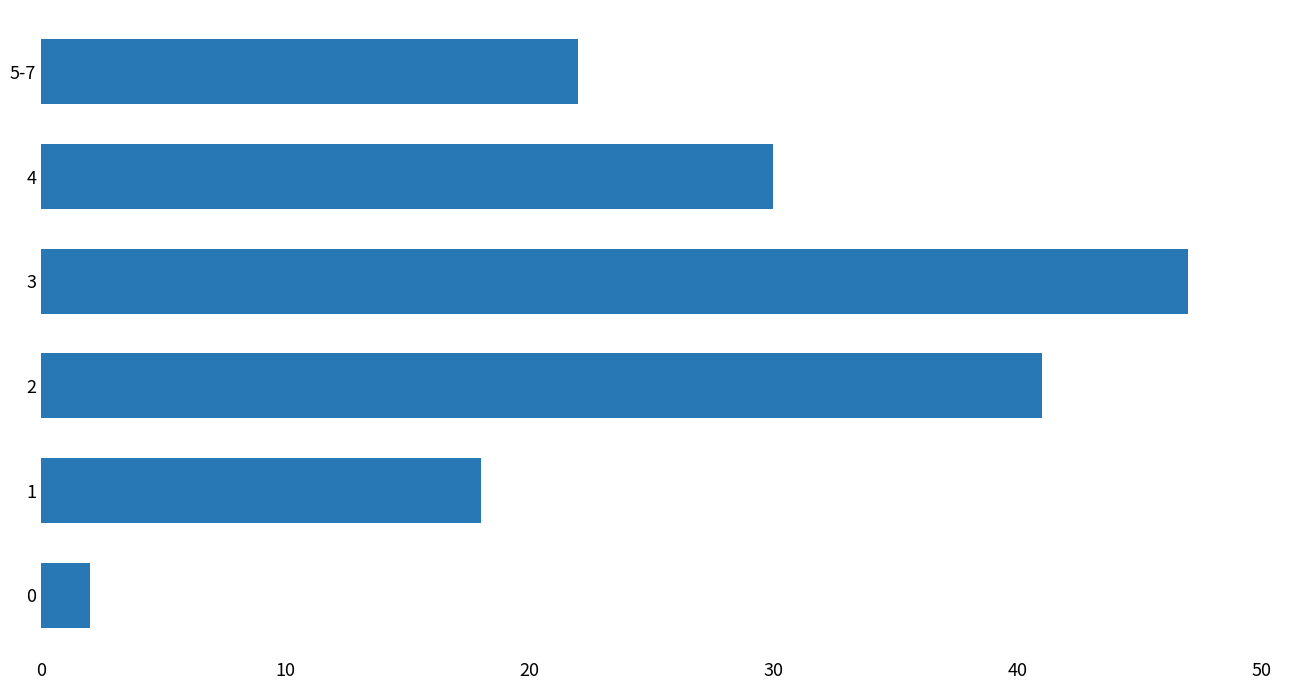

The chart shows a value of 2 at 0. True or false?

True